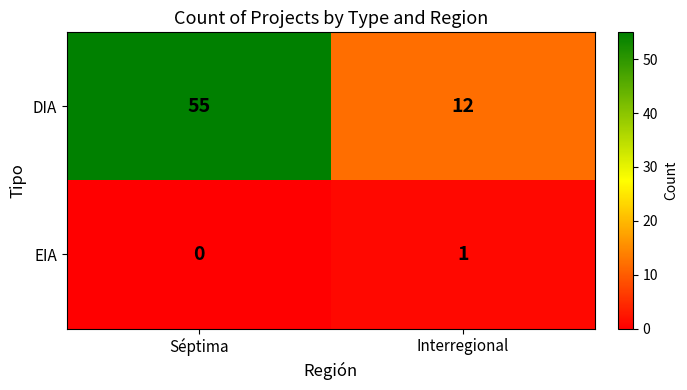

How many positive values does the EIA series have?

1